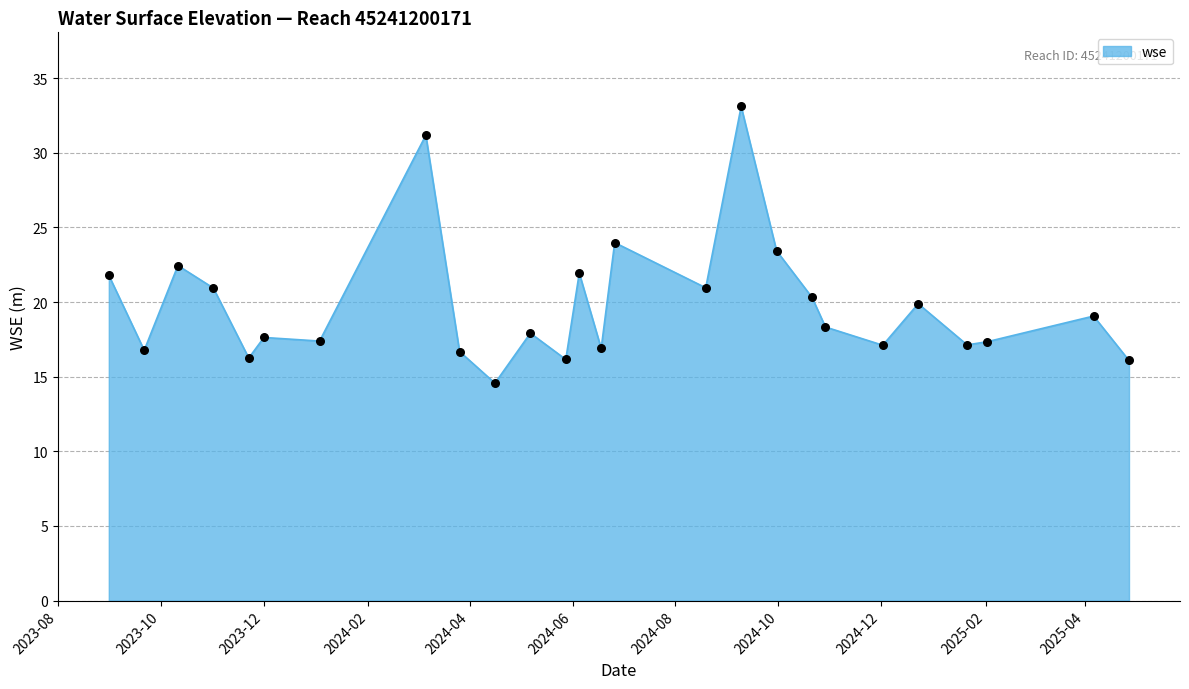

Is this an area chart (filled region under the line)?

Yes